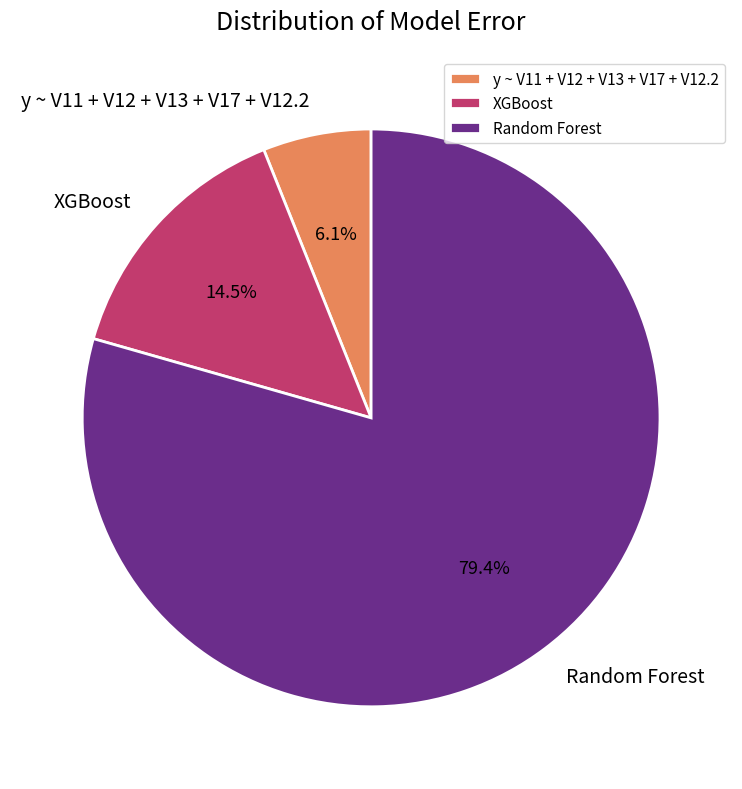

Is the sum of y ~ V11 + V12 + V13 + V17 + V12.2 and Random Forest greater than half?

Yes